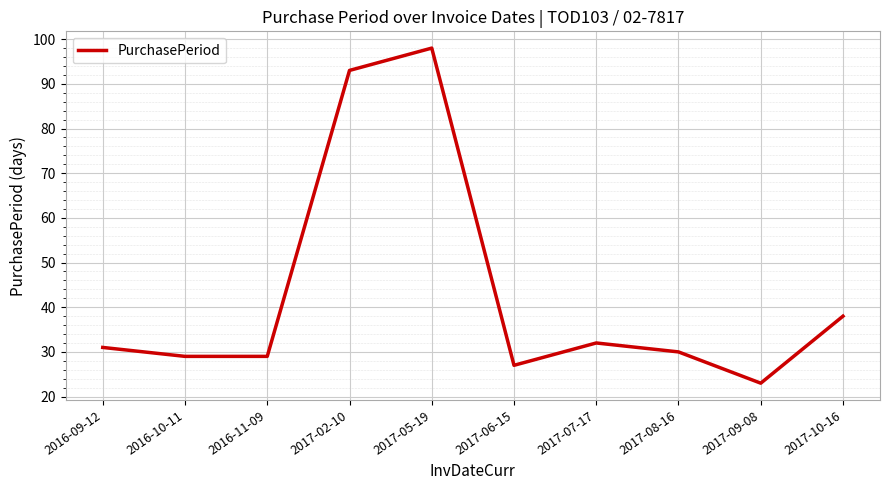

What is the smallest value displayed?

23